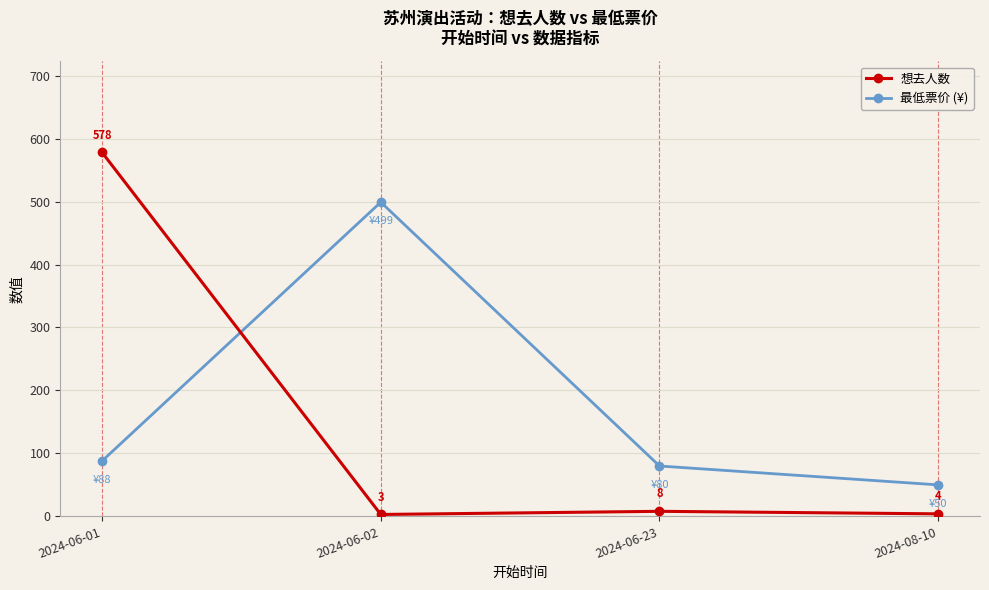

What is the average value of the 想去人数 series?

148